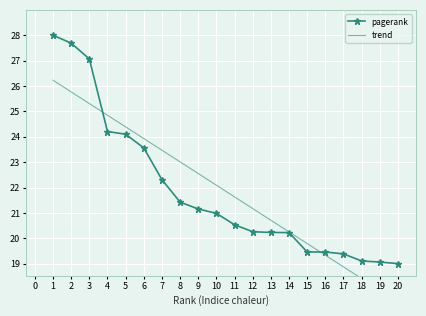

What is the value of the pagerank point at the 1st from the left?

28.0